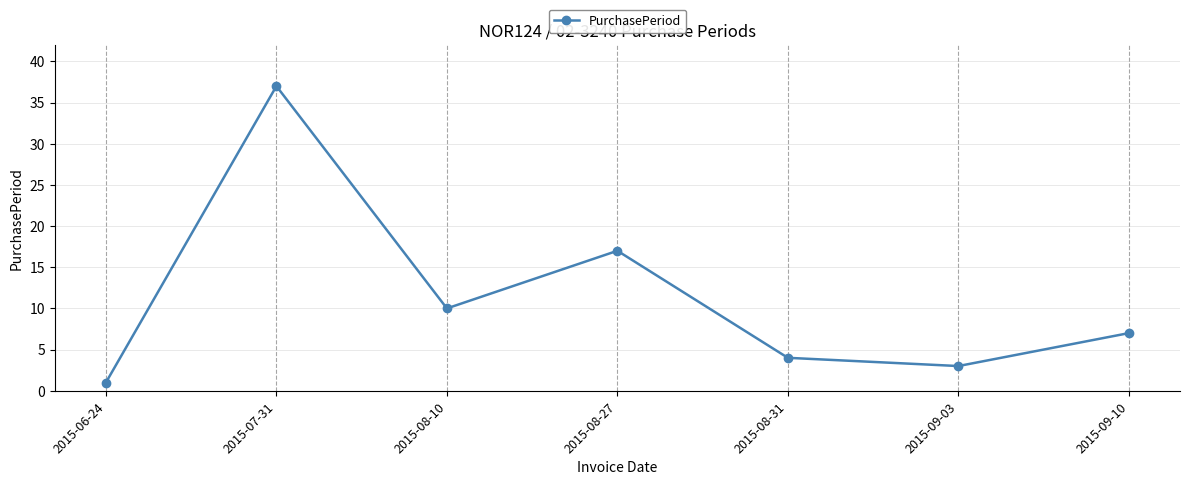

What is the difference between the maximum and second lowest values?

34